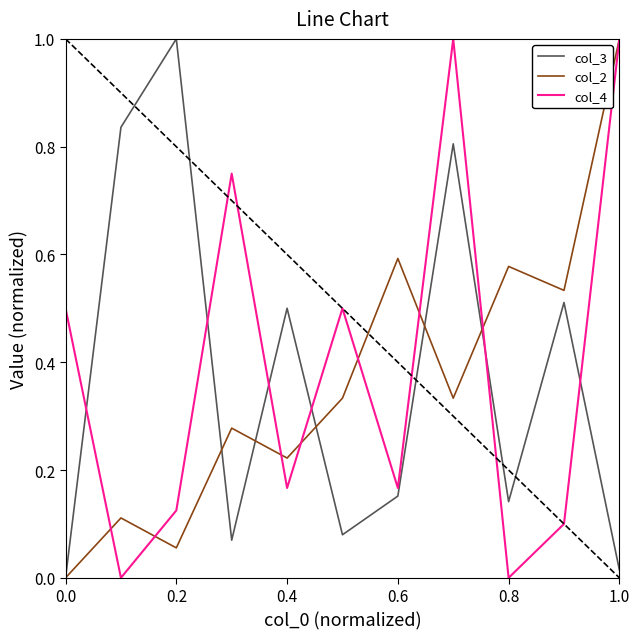

What is the maximum value shown in the chart?

1.0